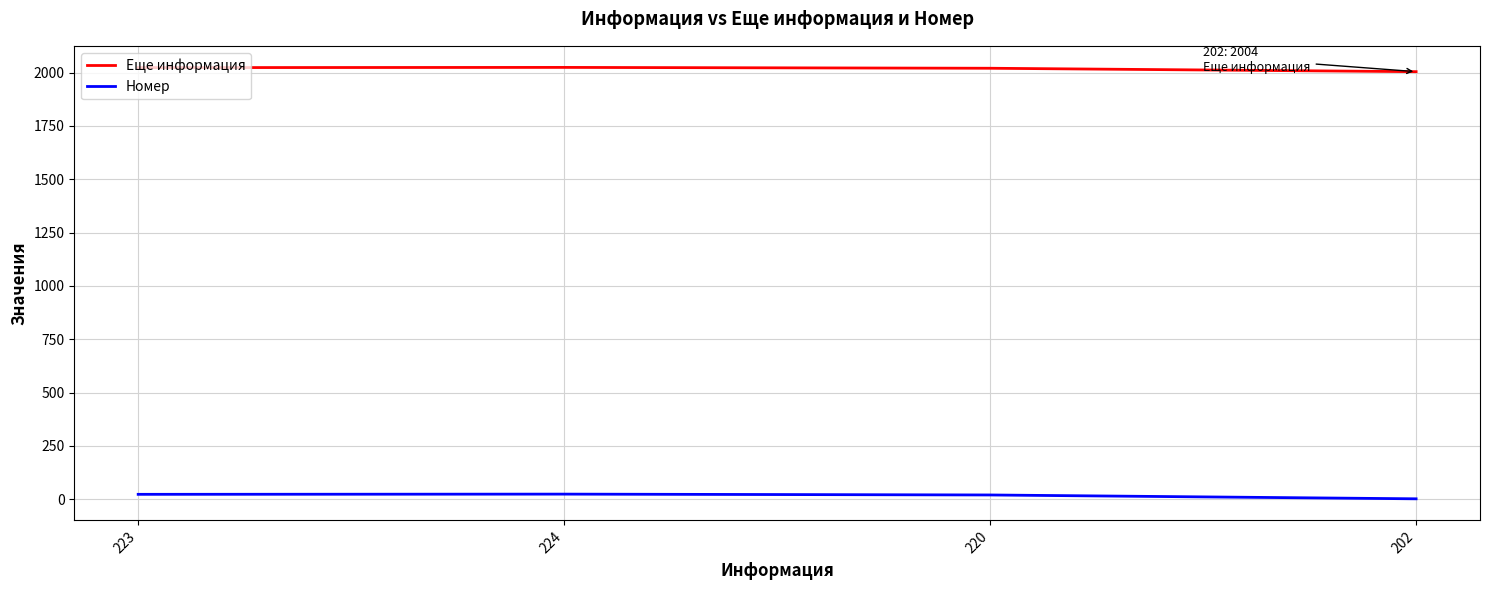

What is the sum of all Номер values?

69